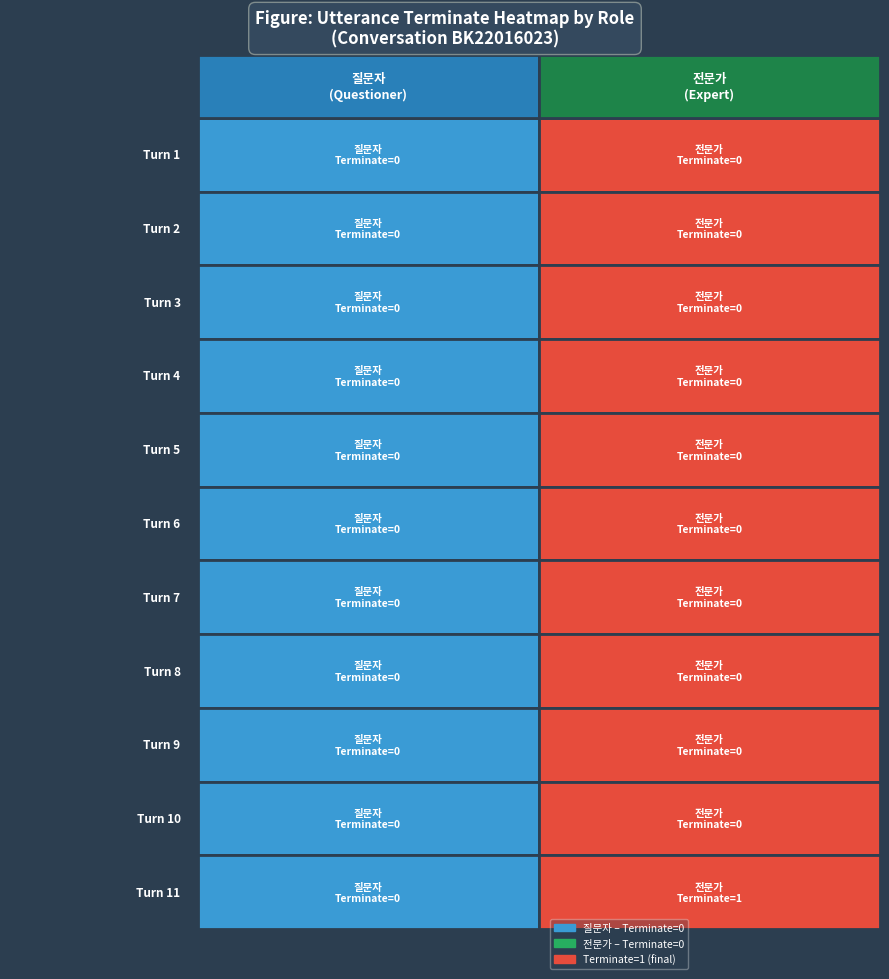

Is the value of 전문가 at 0 greater than the value of 질문자 at 1?

No